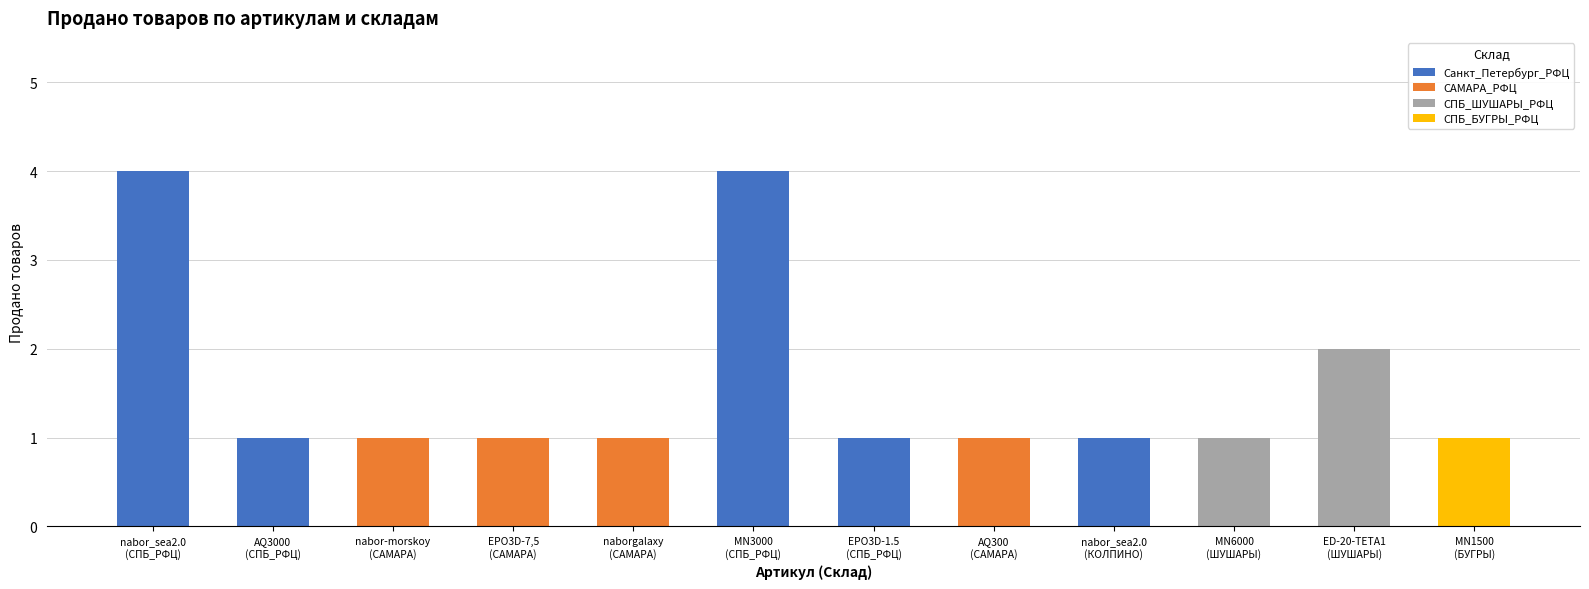

Does the chart contain stacked bars?

No